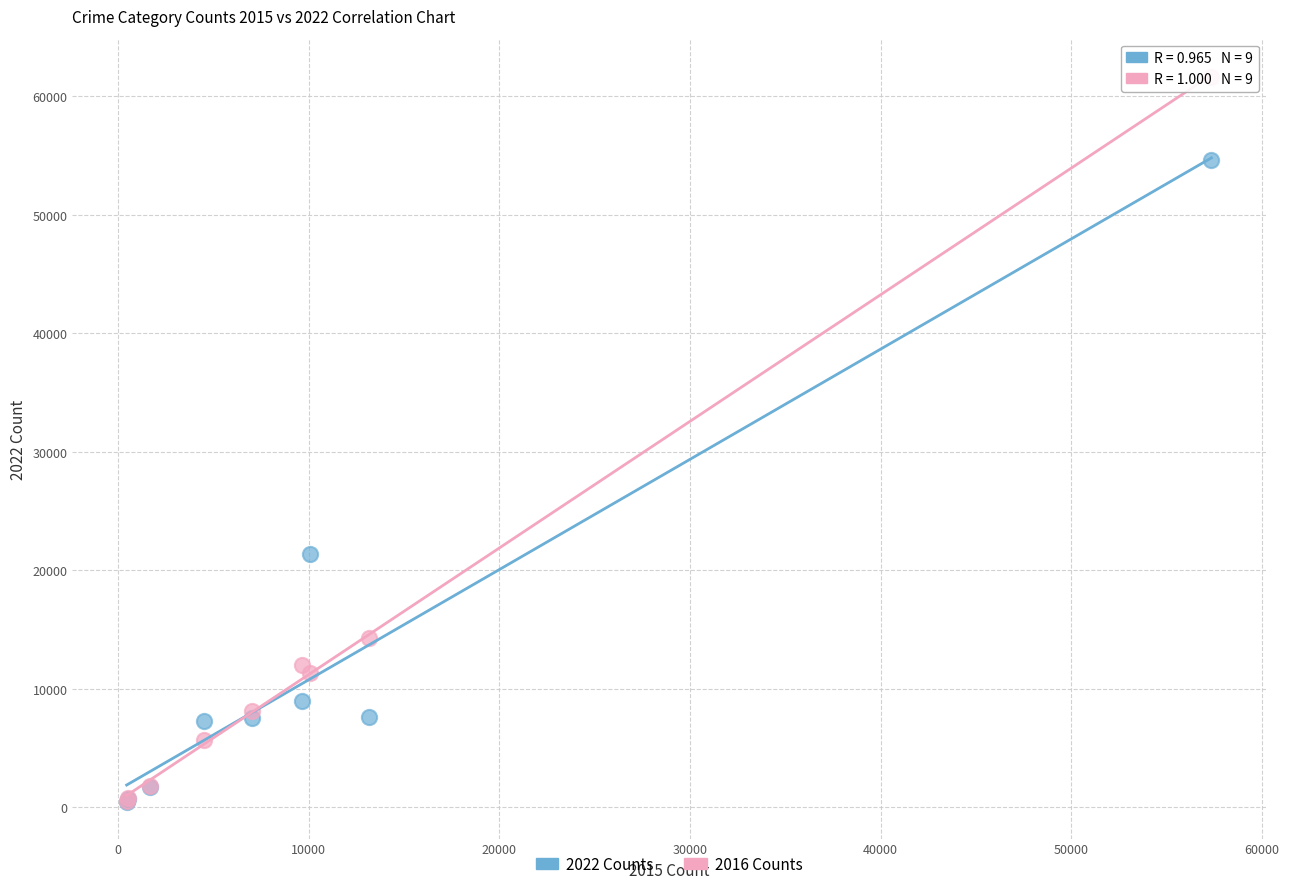

Which series has the widest spread of Y values?

2016 Counts